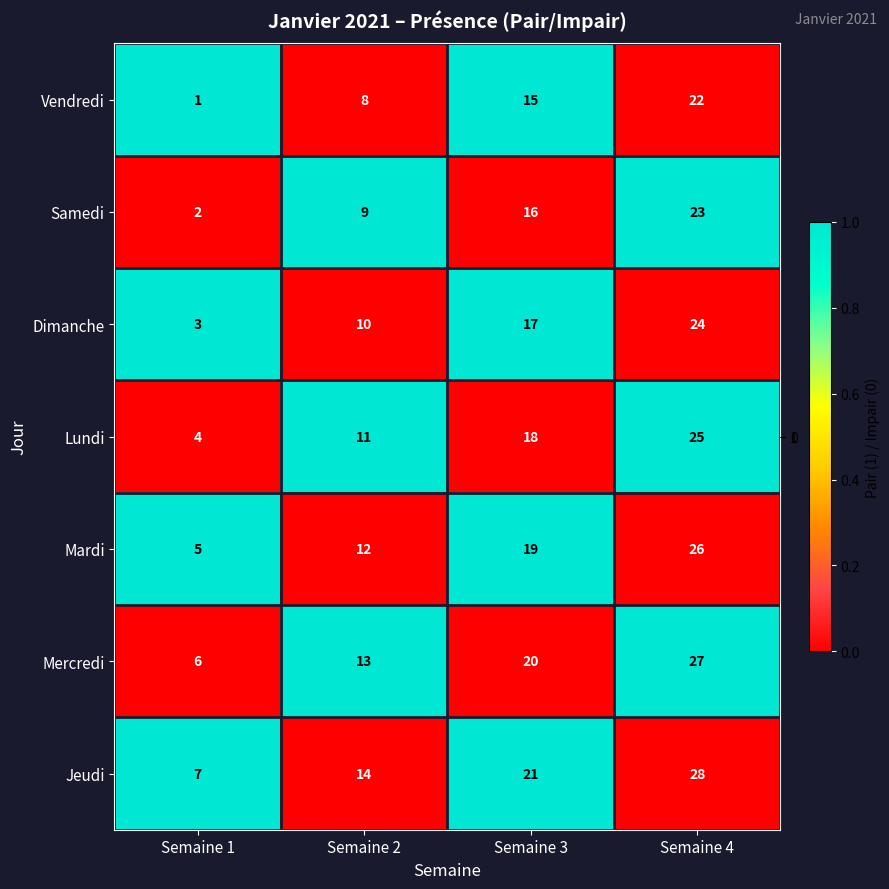

Reading right to left, list all the values displayed in this chart.

Vendredi: 22	15	8	1
Samedi: 23	16	9	2
Dimanche: 24	17	10	3
Lundi: 25	18	11	4
Mardi: 26	19	12	5
Mercredi: 27	20	13	6
Jeudi: 28	21	14	7